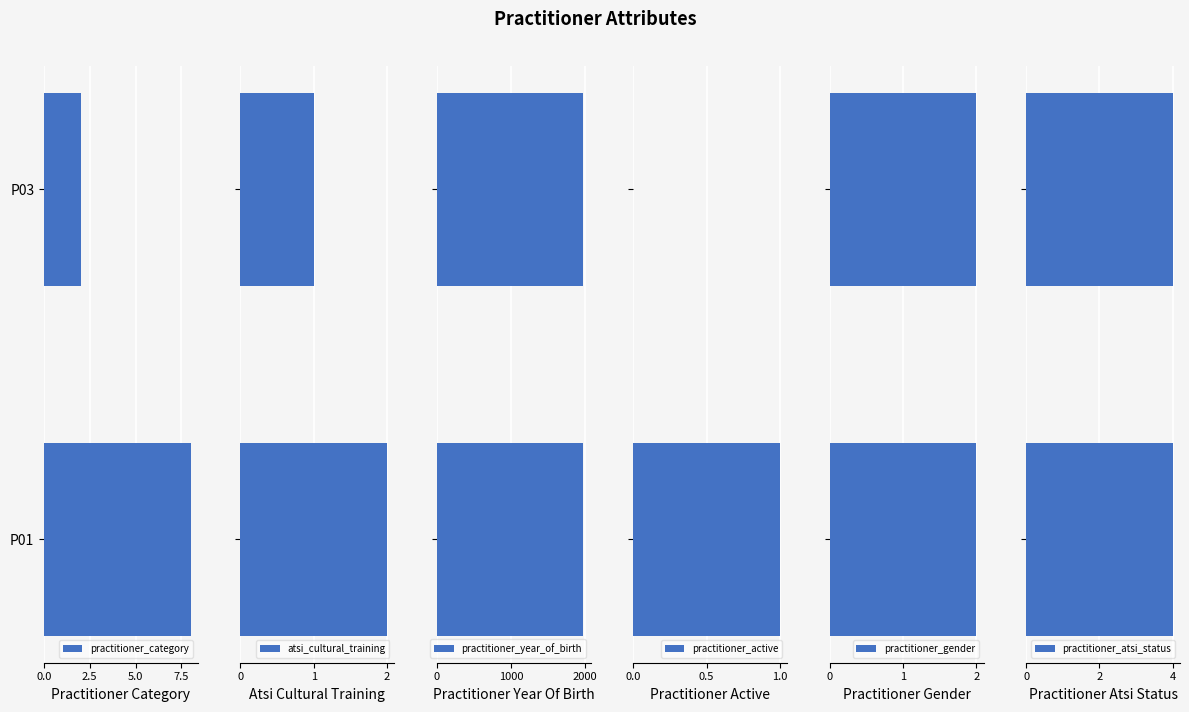

The value of practitioner_category at P01 is 8. True or false?

True